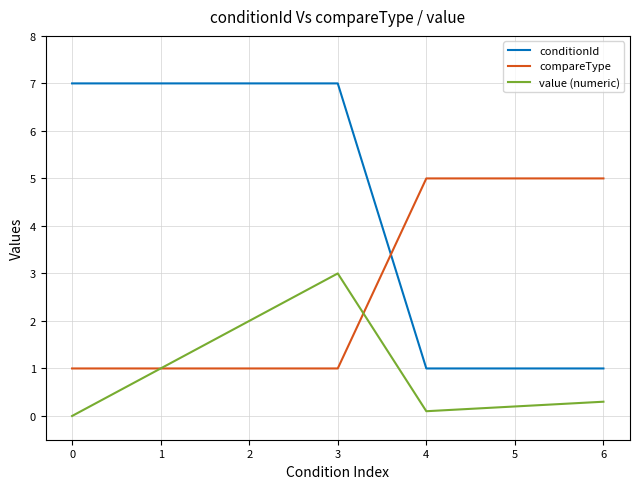

Where do conditionId and compareType first cross each other?

3 and 4